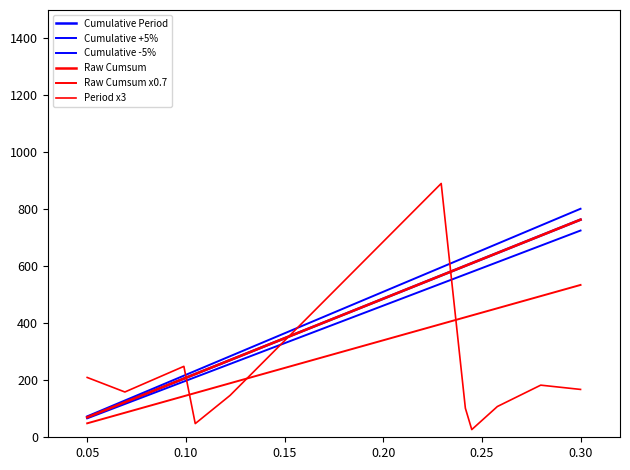

Does the chart have visible grid lines?

No